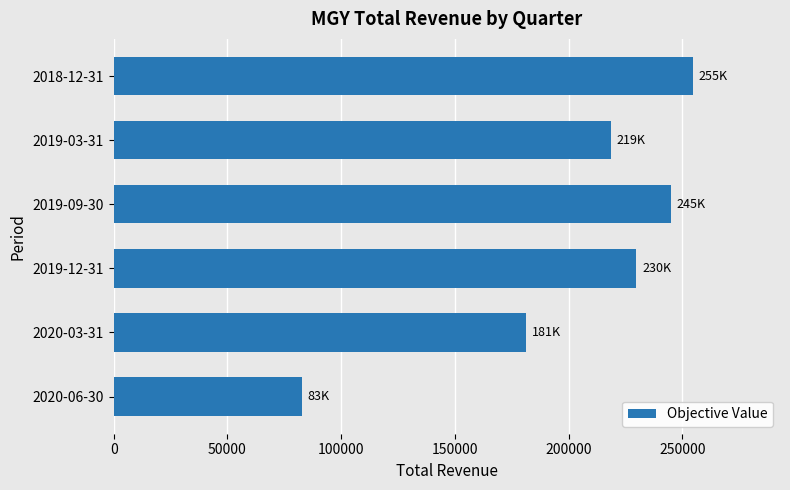

What is the ratio of the value at 2020-03-31 to the value at 2019-03-31?

0.8